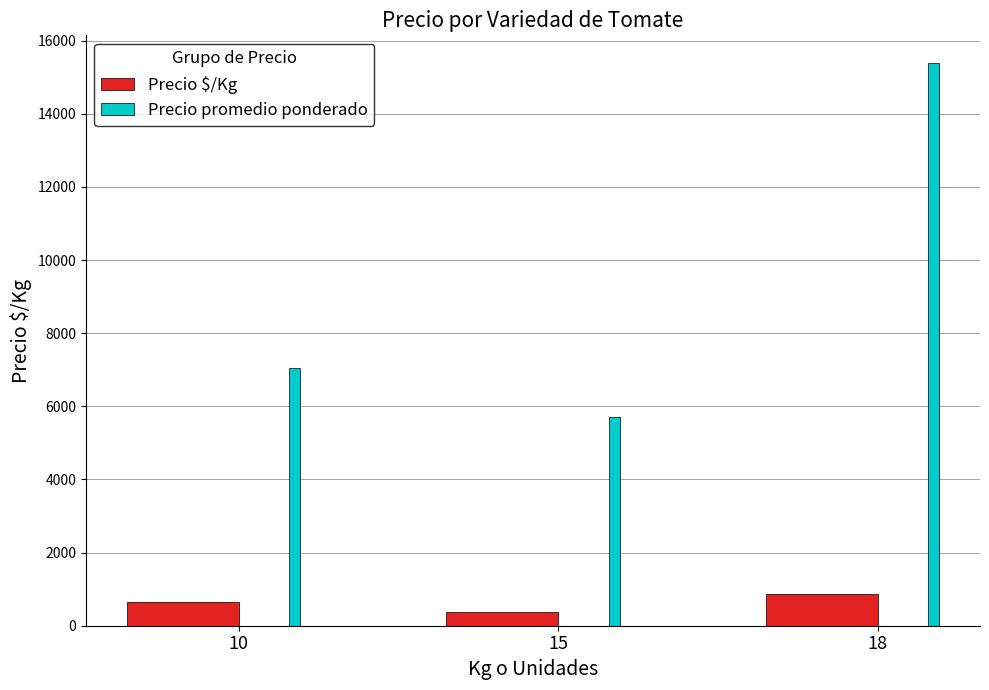

Rank the series by their average value, from highest to lowest.

Precio promedio ponderado, Precio $/Kg